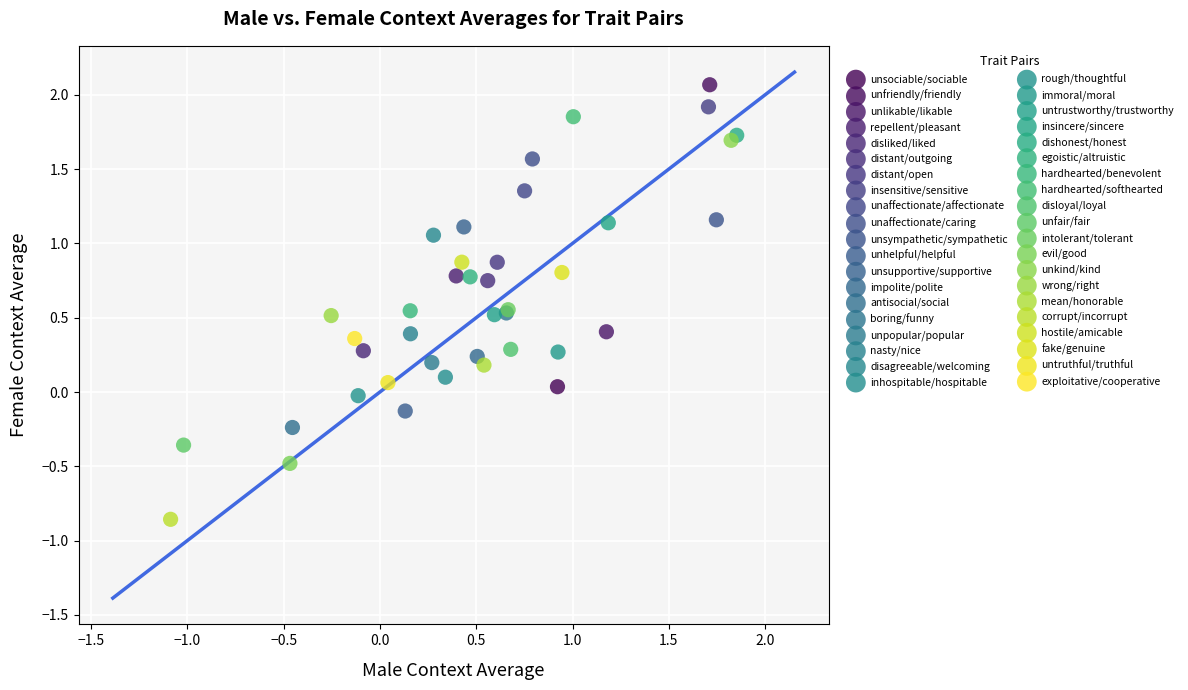

Which series reaches the maximum Y coordinate?

unfriendly/friendly